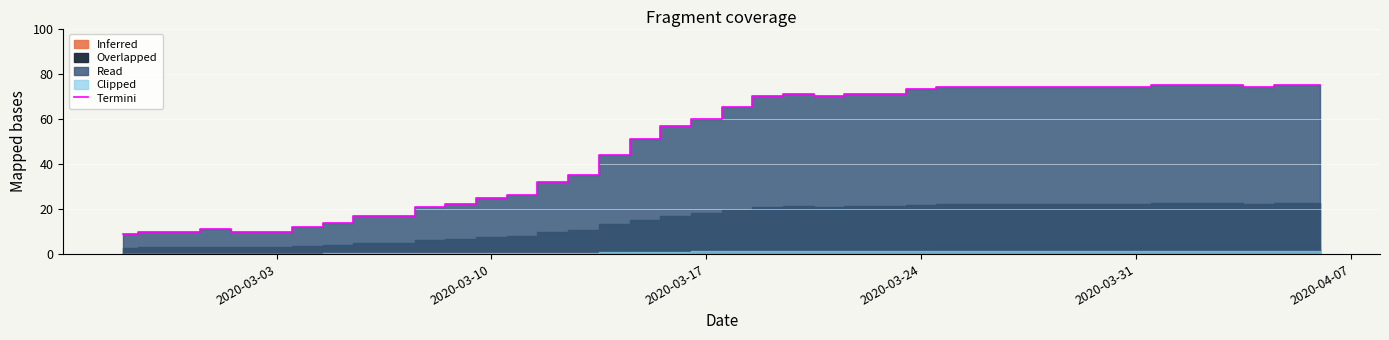

What is the sum of all values?

1951